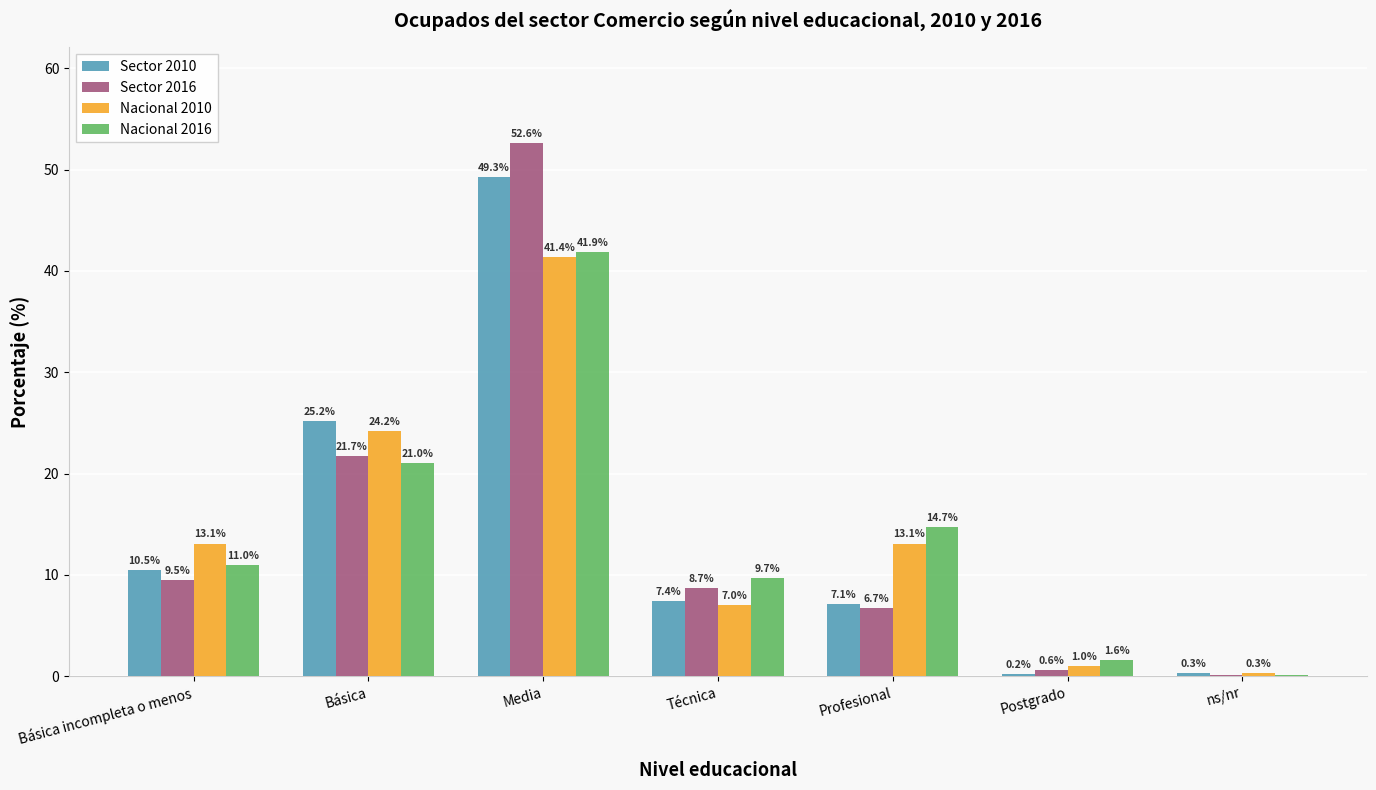

What is the highest value of the Nacional 2016 series?

41.9